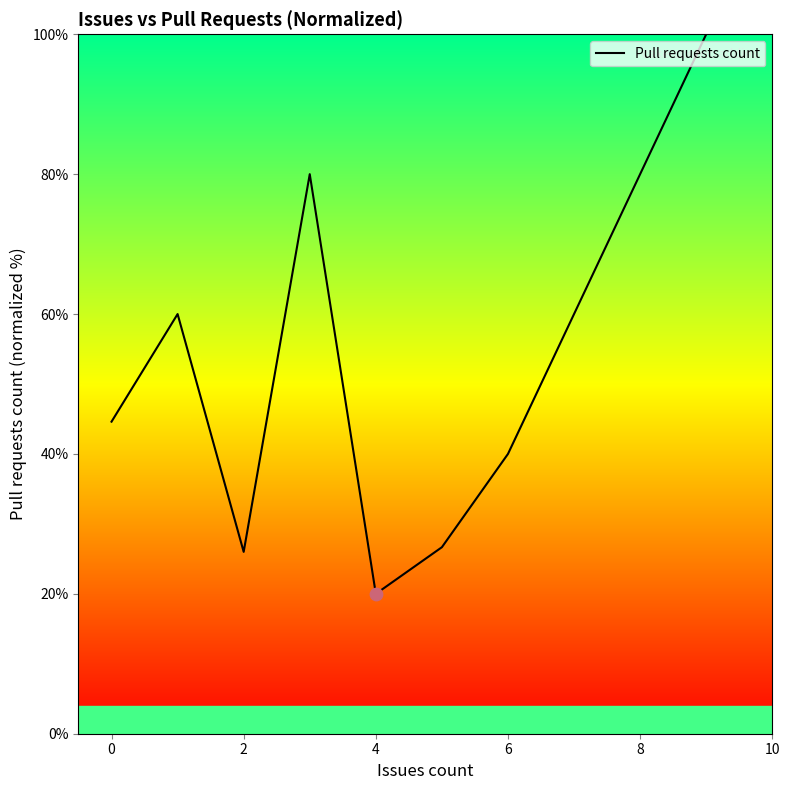

What is the maximum value shown in the chart?

100.0